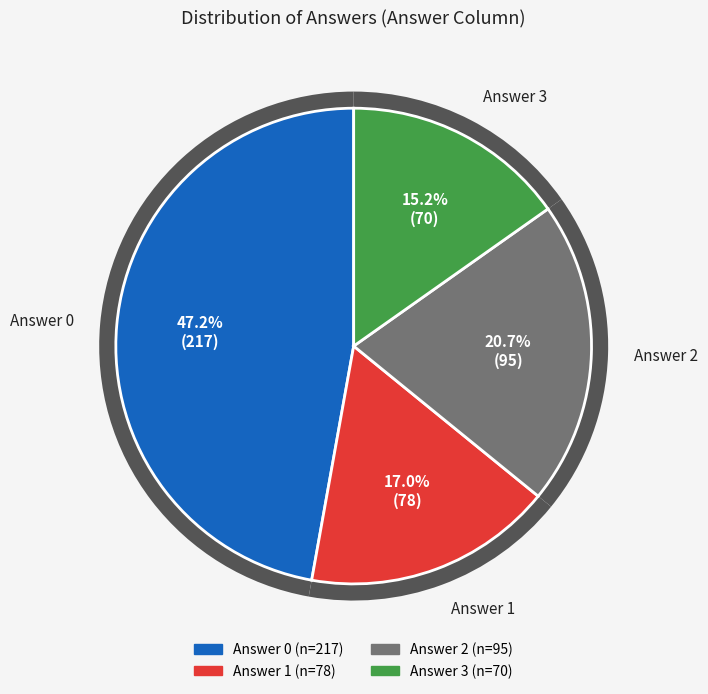

Is Answer 1 the majority of the pie?

No